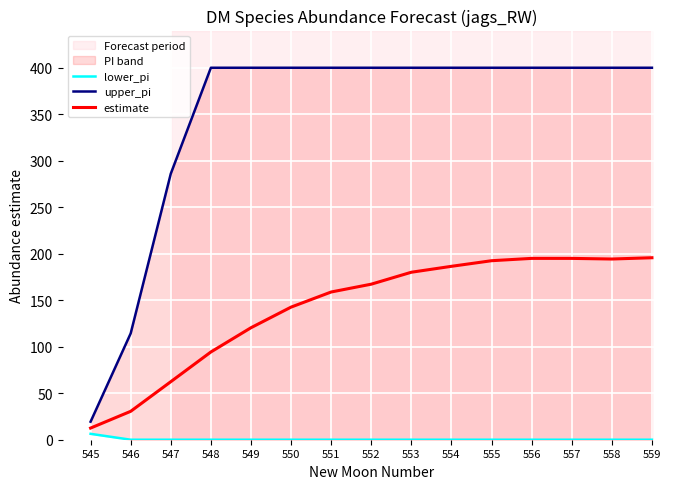

Is it true that lower_pi equals 0.0 at 551?

True